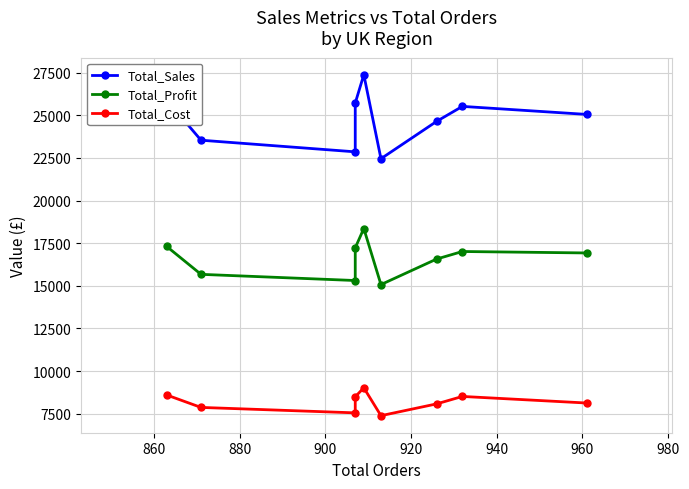

At how many categories does at least one series exceed 13951?

9